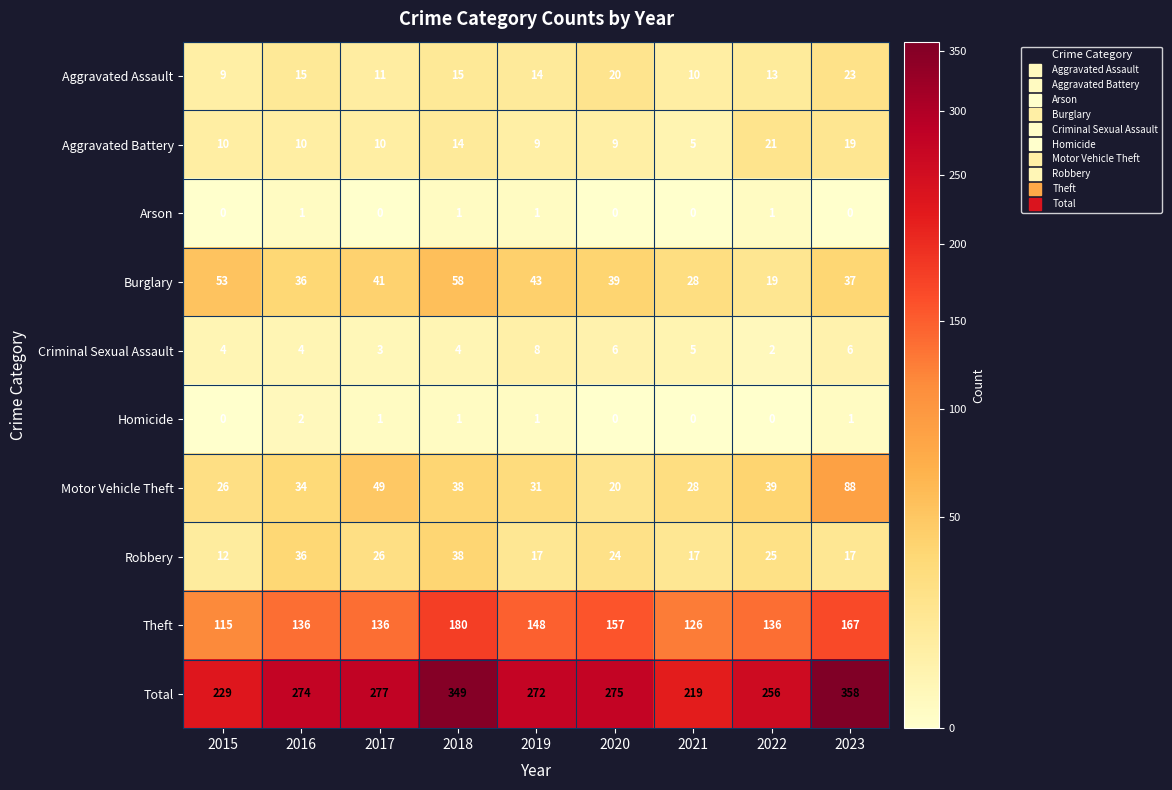

What value does the Total series have at 2019?

272